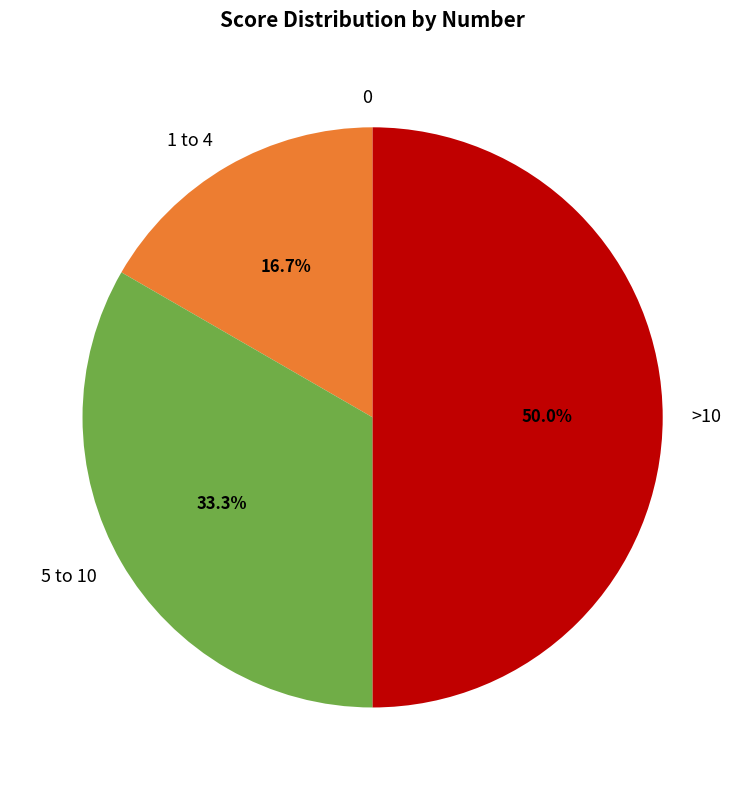

What percentage is NOT represented by 1 to 4?

83.3%